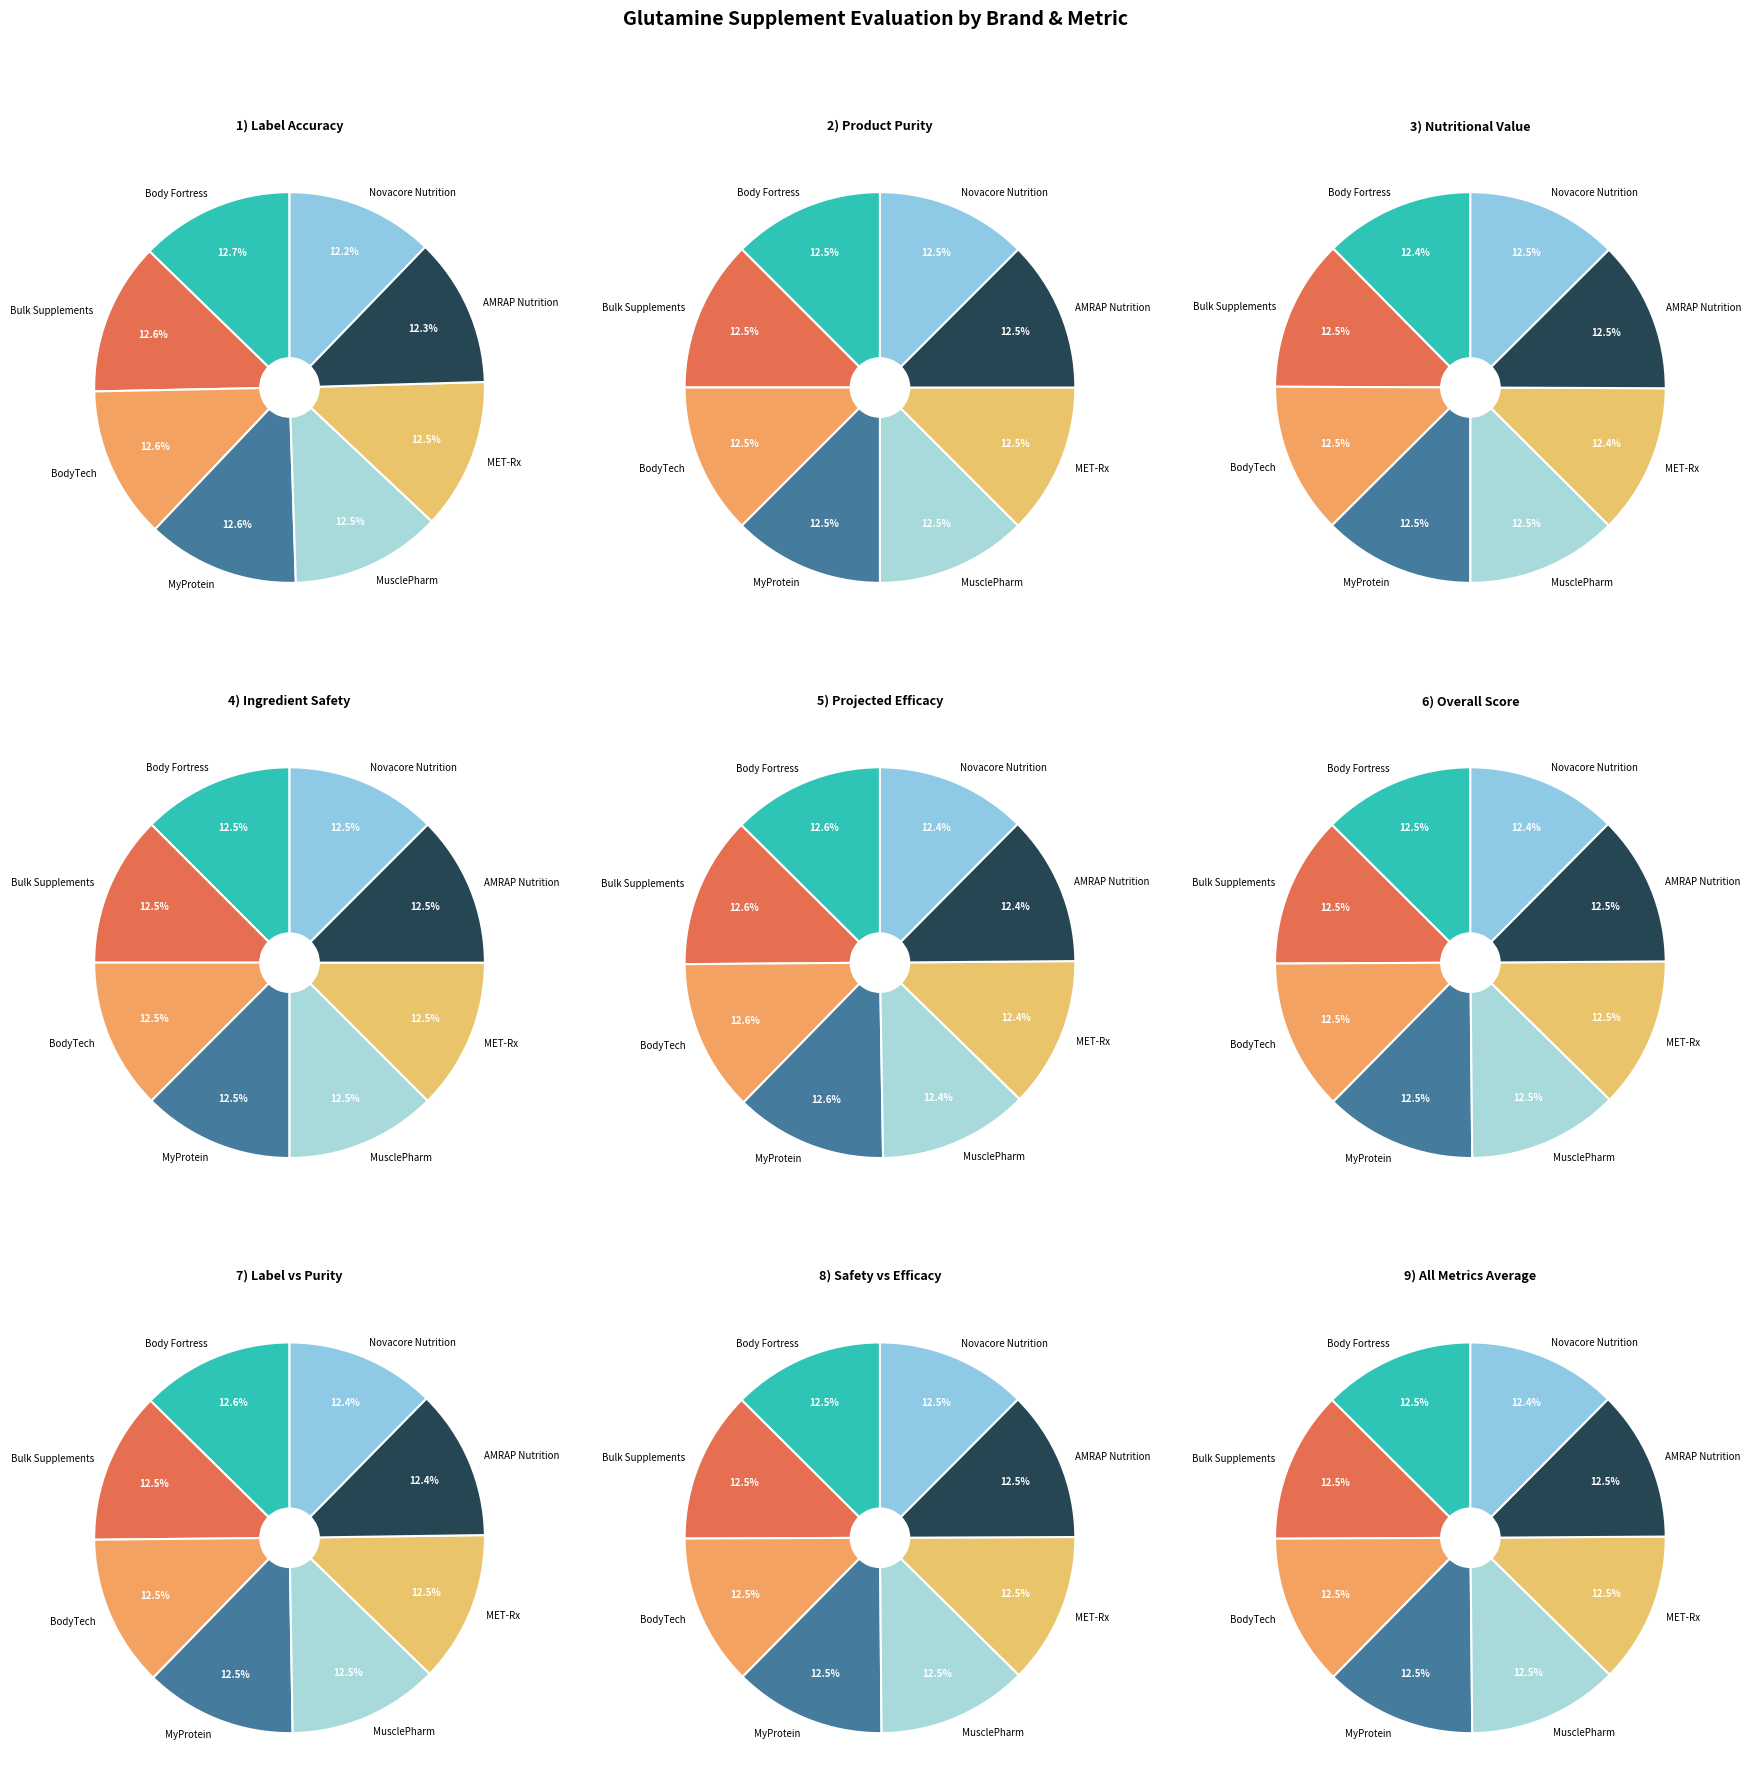

Is MET-Rx the majority of the pie?

No